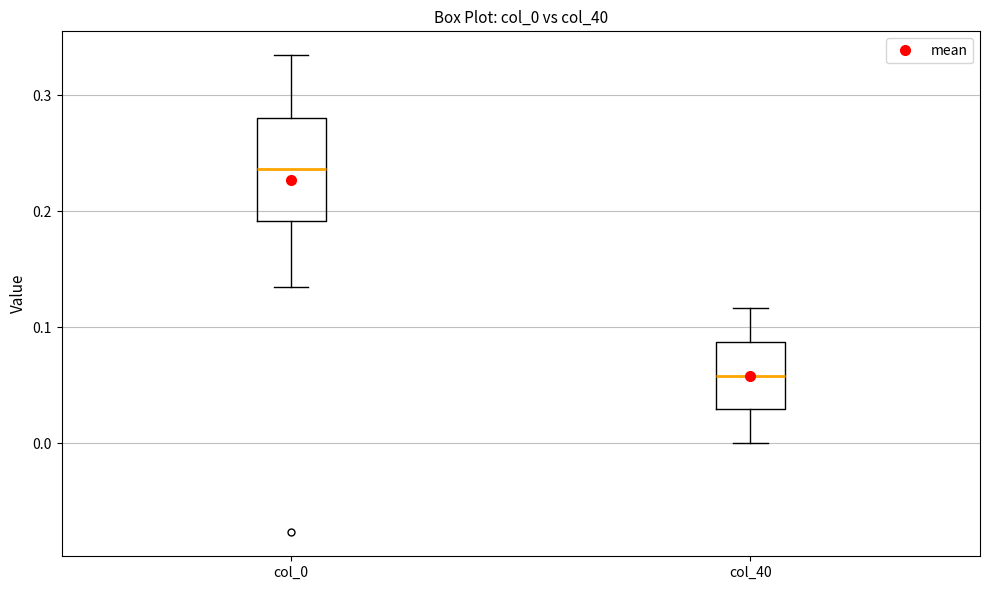

Reading left to right, transcribe this box plot: for each box, give where its median line is, the range the box spans, and where its two whiskers end, as read against the y-axis. The values are not printed on the chart, so give them approximately, as read against the axis.

col_0: median 0.24, box 0.19 to 0.28, whiskers 0.13 to 0.33
col_40: median 0.06, box 0.03 to 0.09, whiskers 0.00 to 0.12